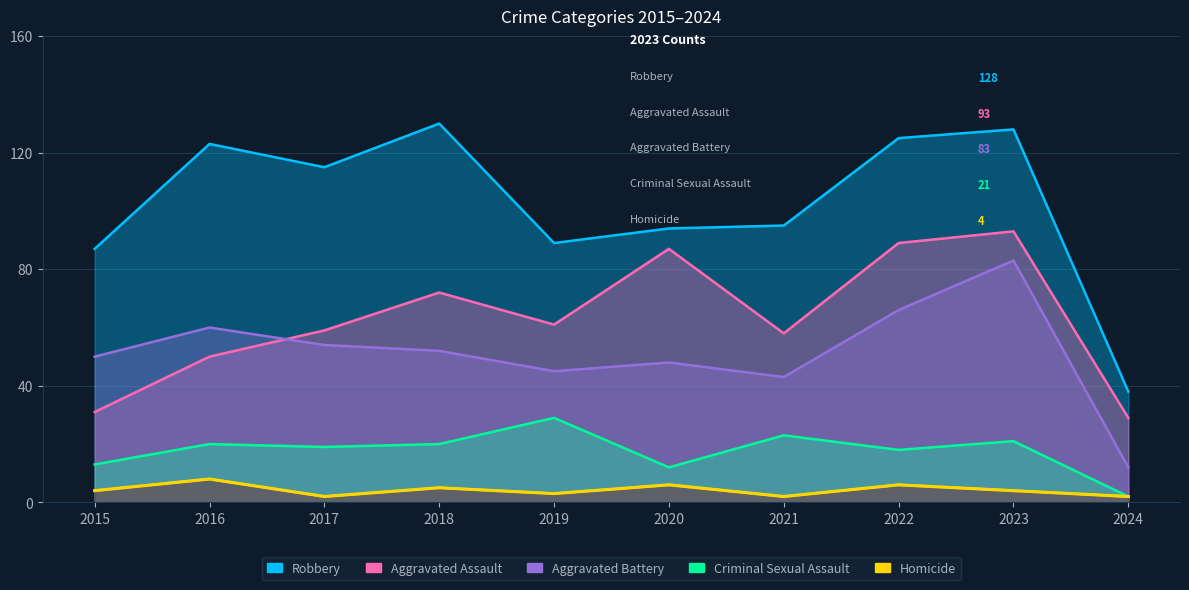

What is the value of the Criminal Sexual Assault point at the 9th from the left?

21